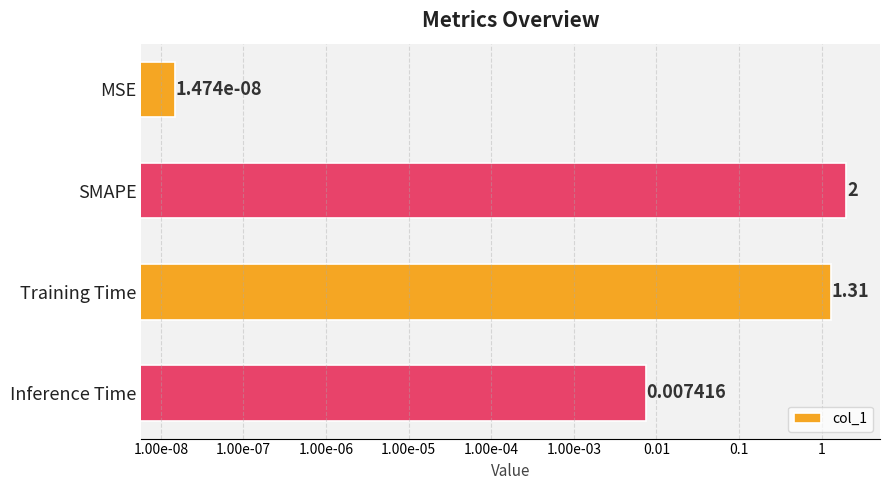

Which has a higher value, MSE or SMAPE?

SMAPE